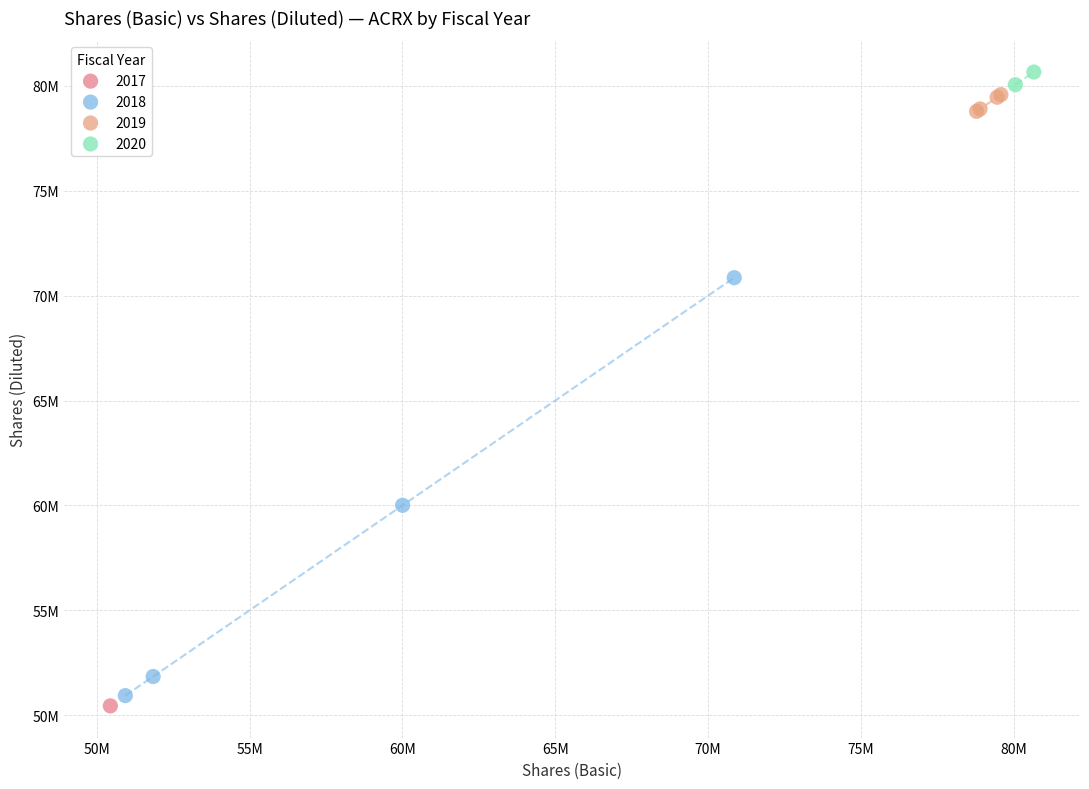

What are all the series names shown in the legend?

2017, 2018, 2019, 2020